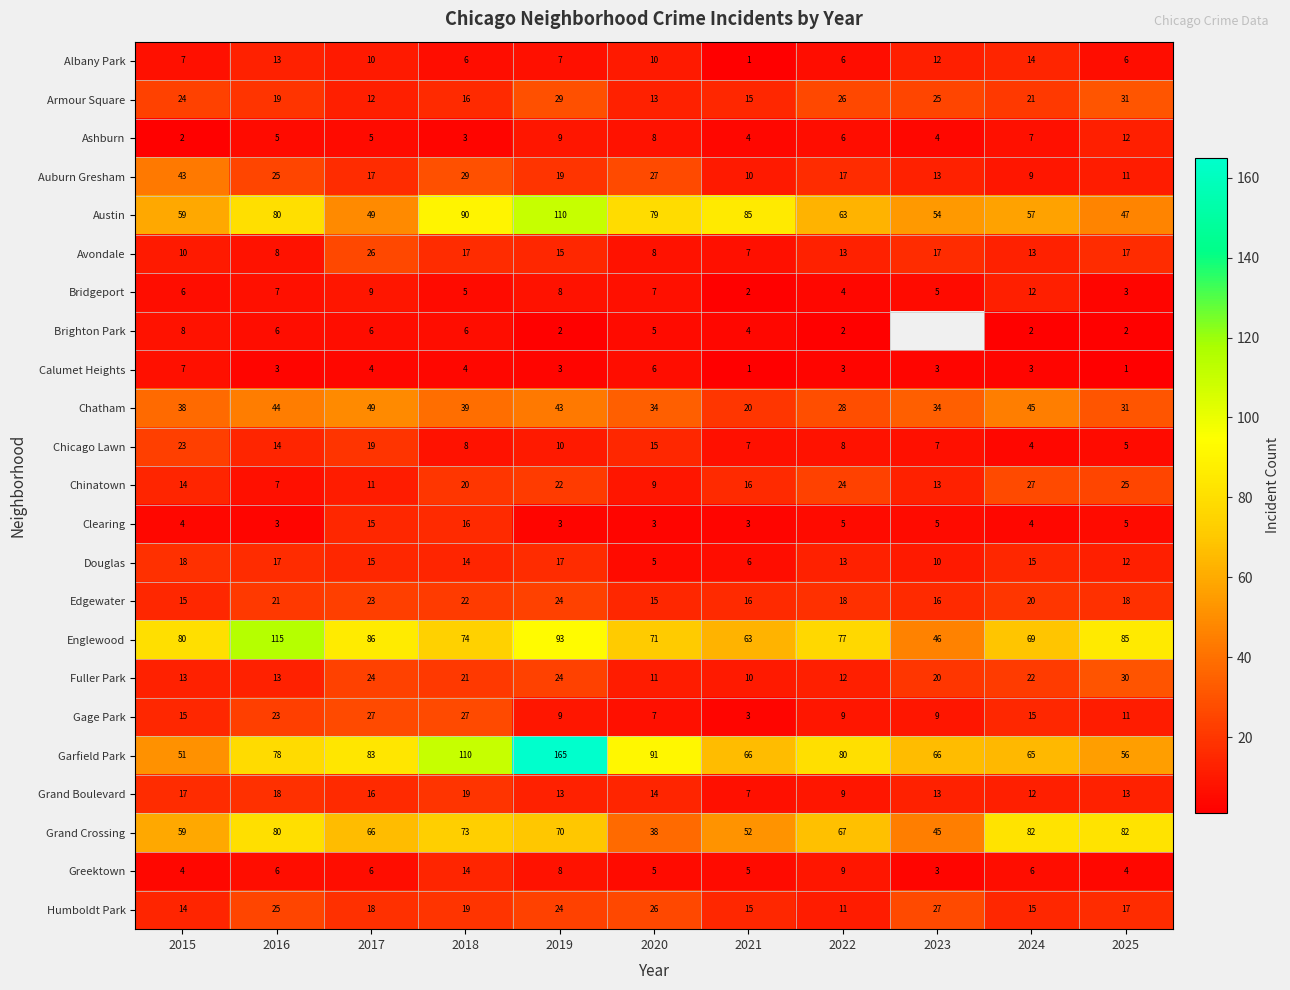

At which label is Grand Crossing closest to 60?

2015